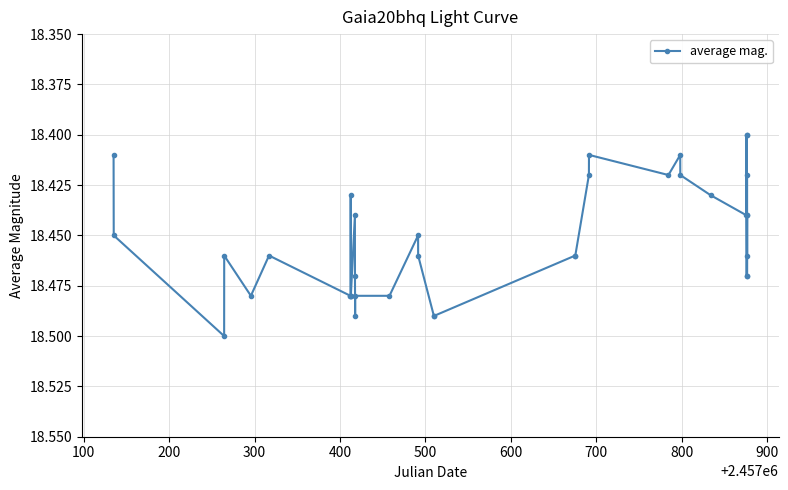

How many points are lower than both their immediate neighbors (excluding endpoints)?

10